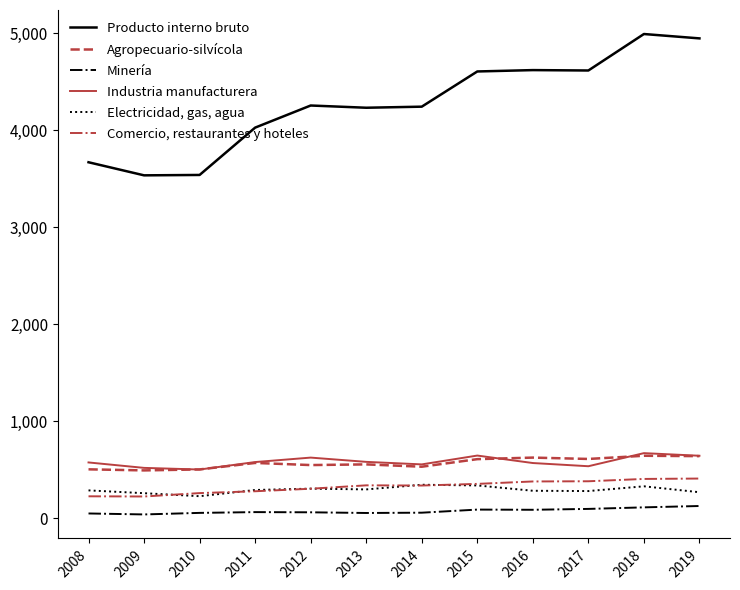

Is the value of Minería at 2014 greater than the value of Electricidad, gas, agua at 2014?

No